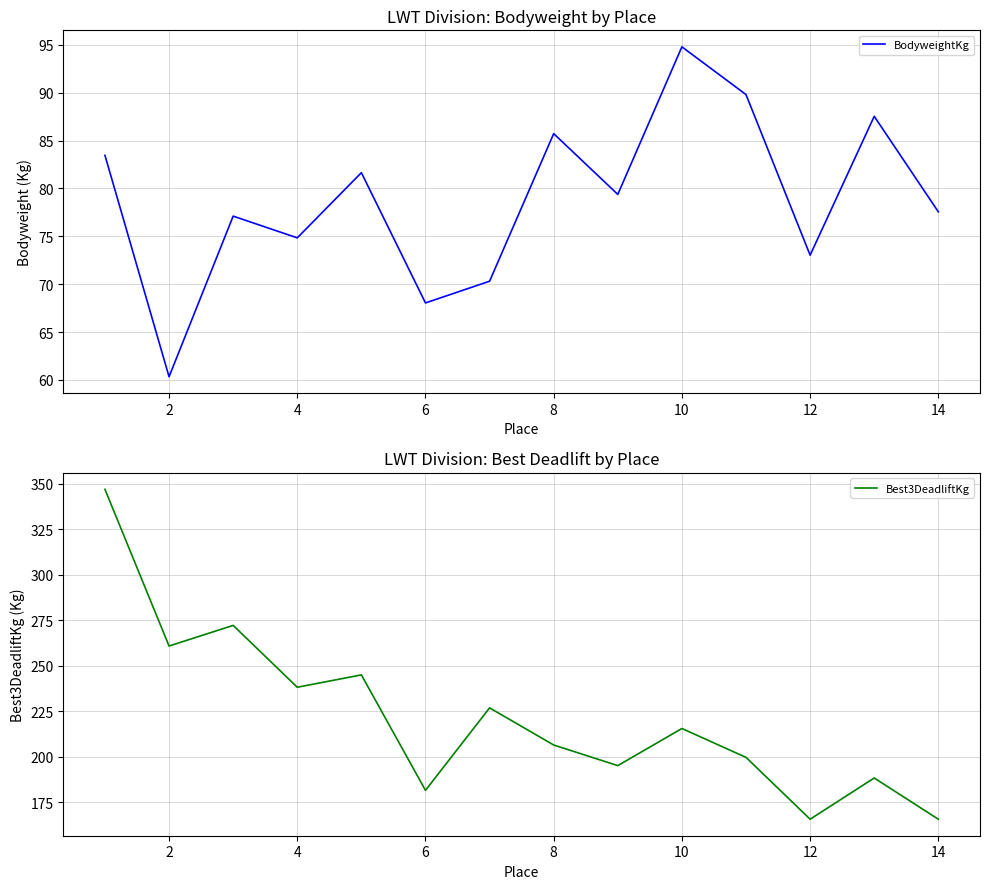

What is the sum of all Best3DeadliftKg values?

3107.1